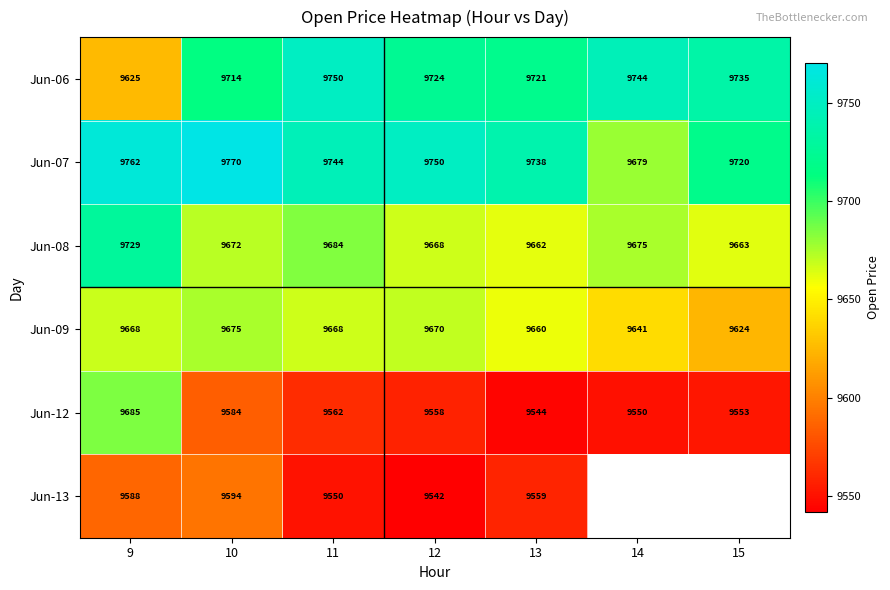

What is the average value of the Jun-07 series?

9738